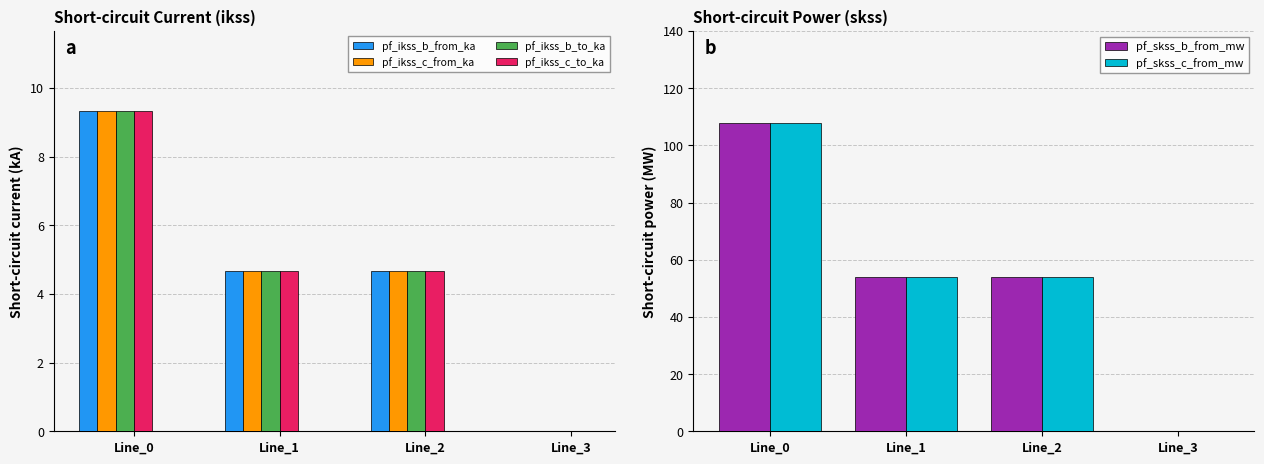

True or false: pf_skss_b_from_mw has a value of 53.8 at Line_2.

True